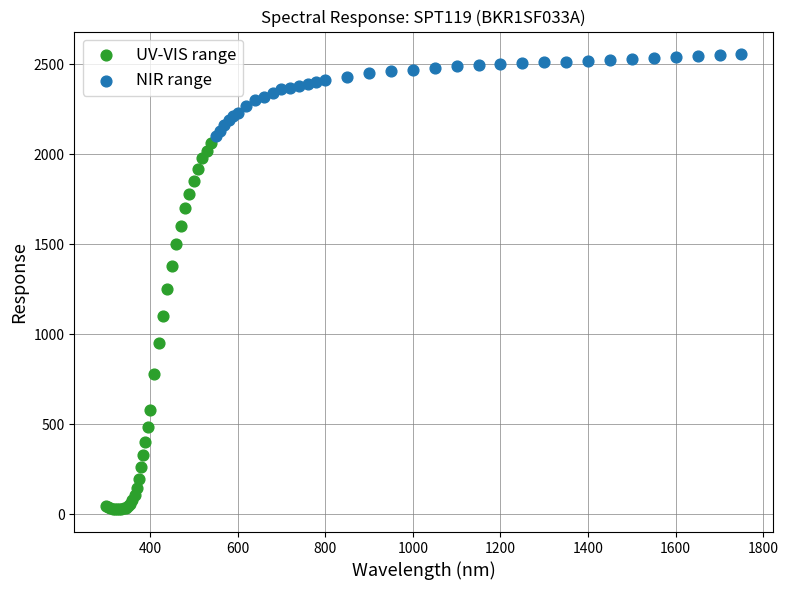

Which series contains the lowest Y value?

UV-VIS range